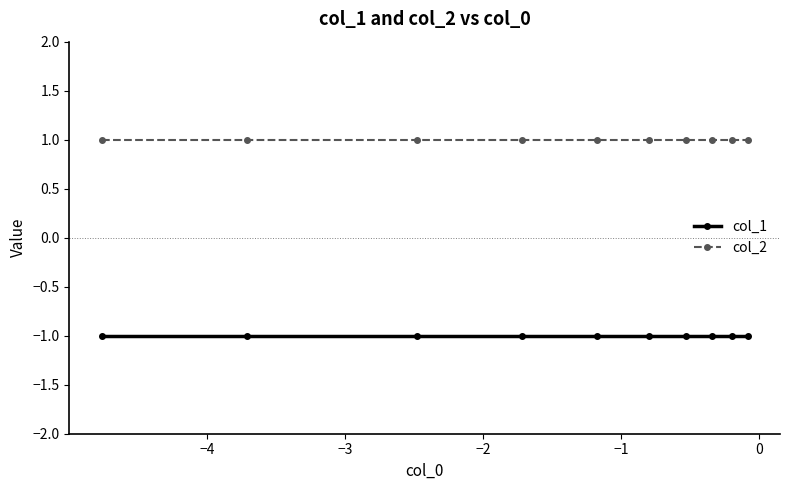

Rank the series by their average value, from highest to lowest.

col_2, col_1